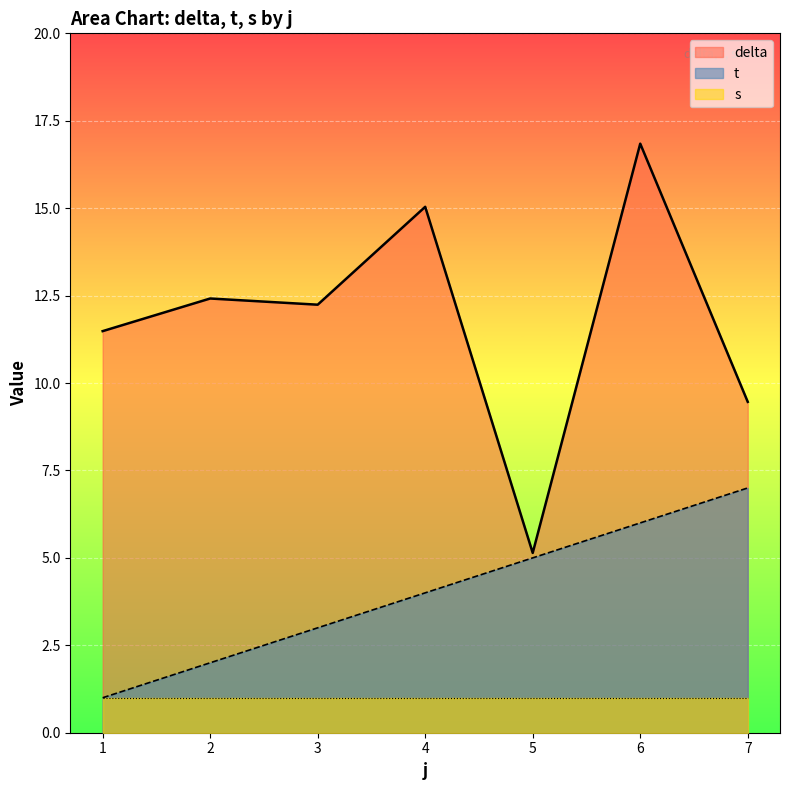

What is the difference between the maximum and minimum values in the t series?

6.0